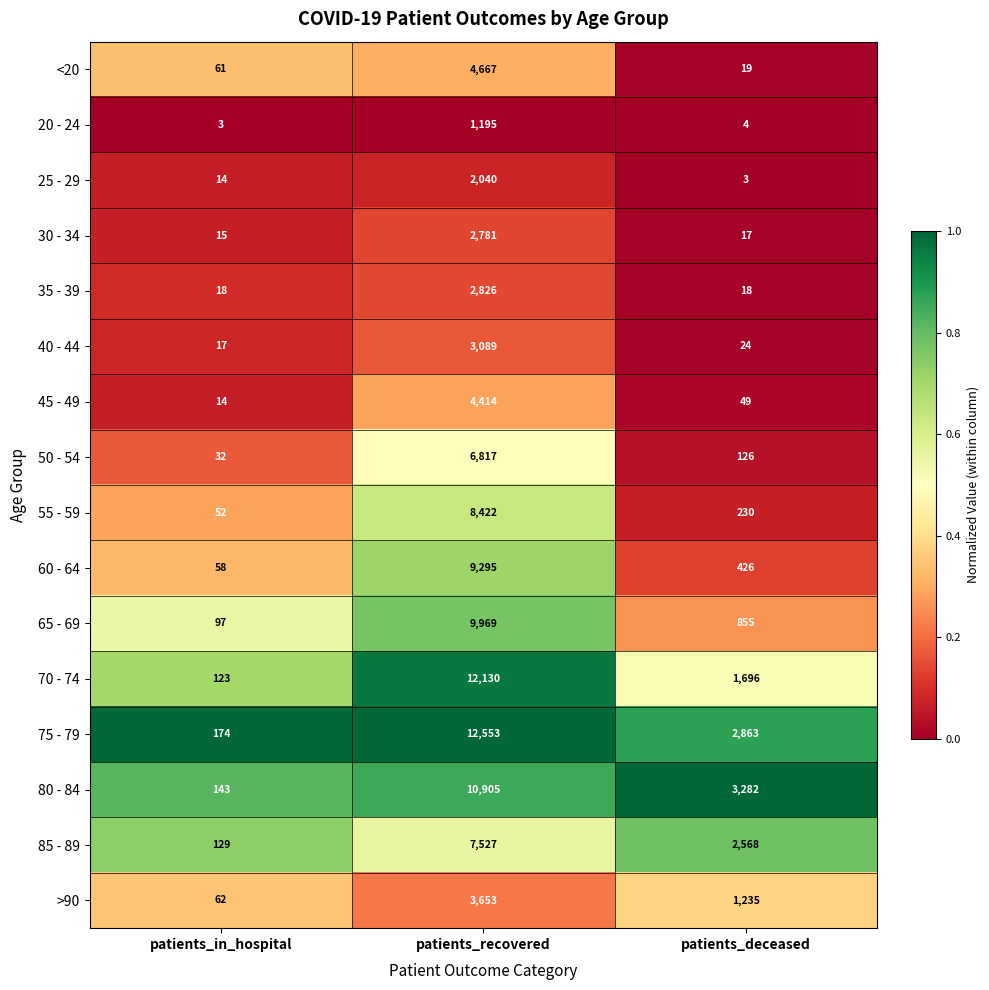

What is the total value across all series at patients_deceased?

13415